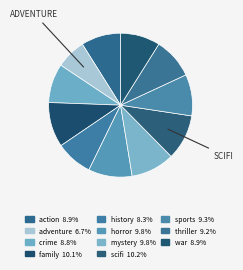

Between crime and scifi, which is larger?

scifi